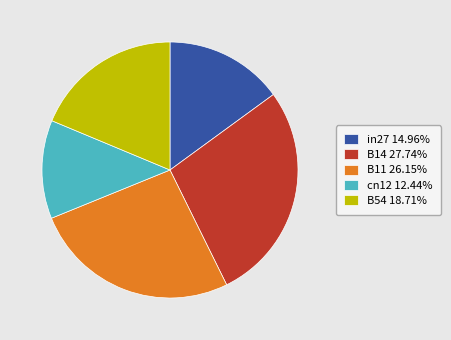

Rank the categories by value from highest to lowest.

B14, B11, B54, in27, cn12